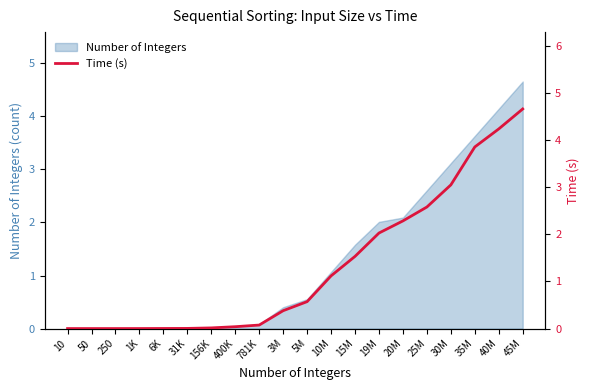

What is the difference between the values at 15M and 30M?

1.5